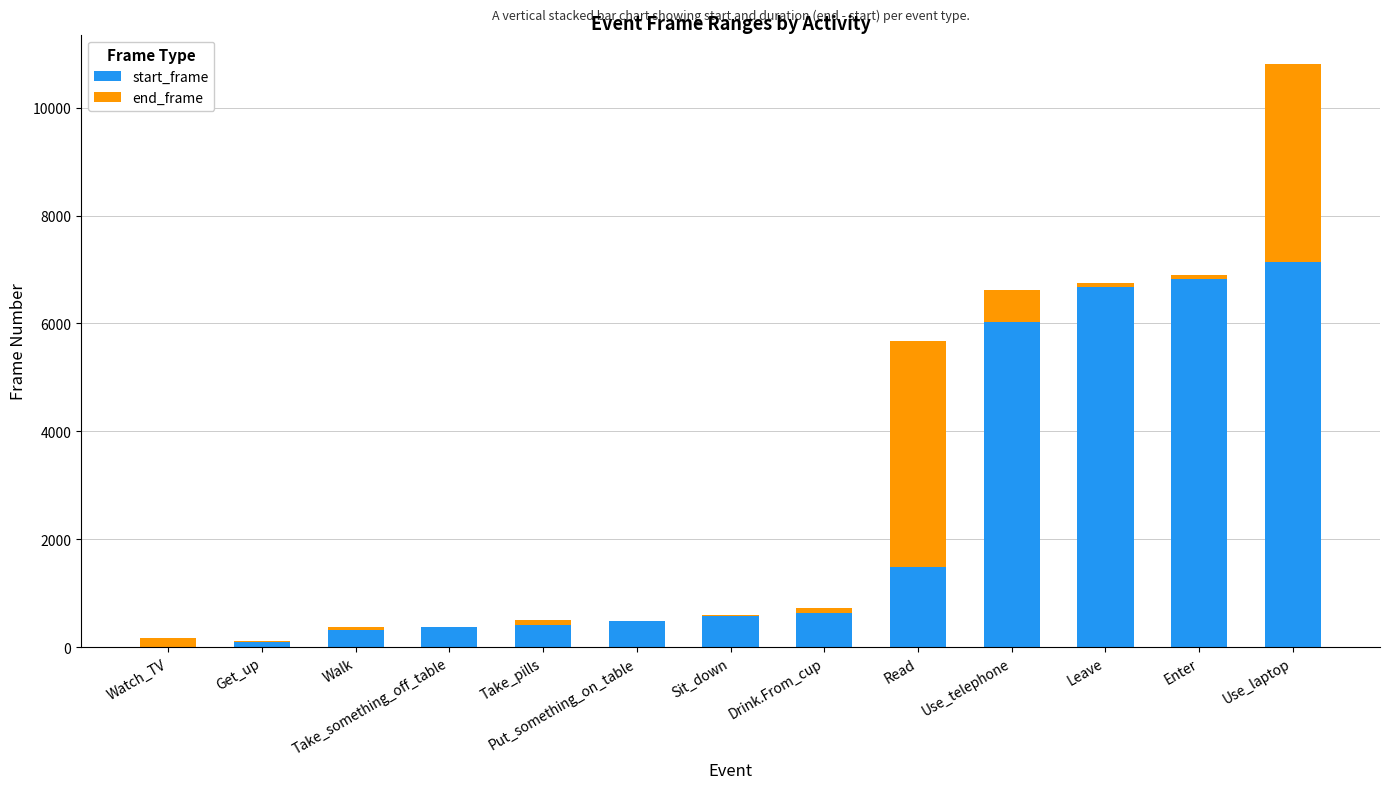

What value does the start_frame series have at Walk, to the nearest 50?

300